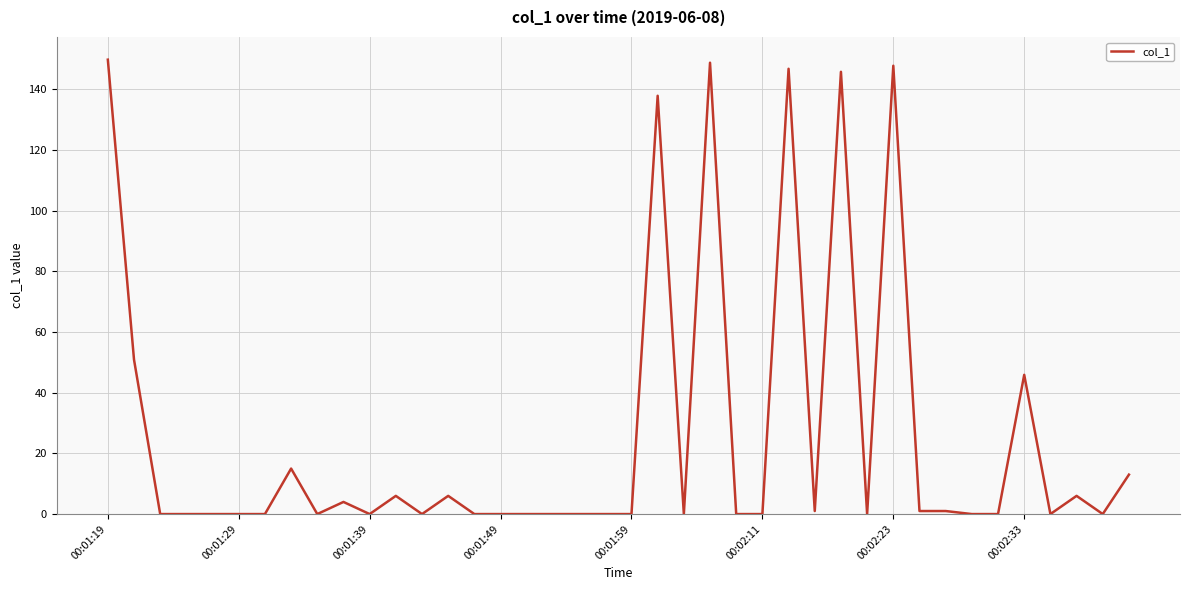

Does the chart have visible grid lines?

Yes